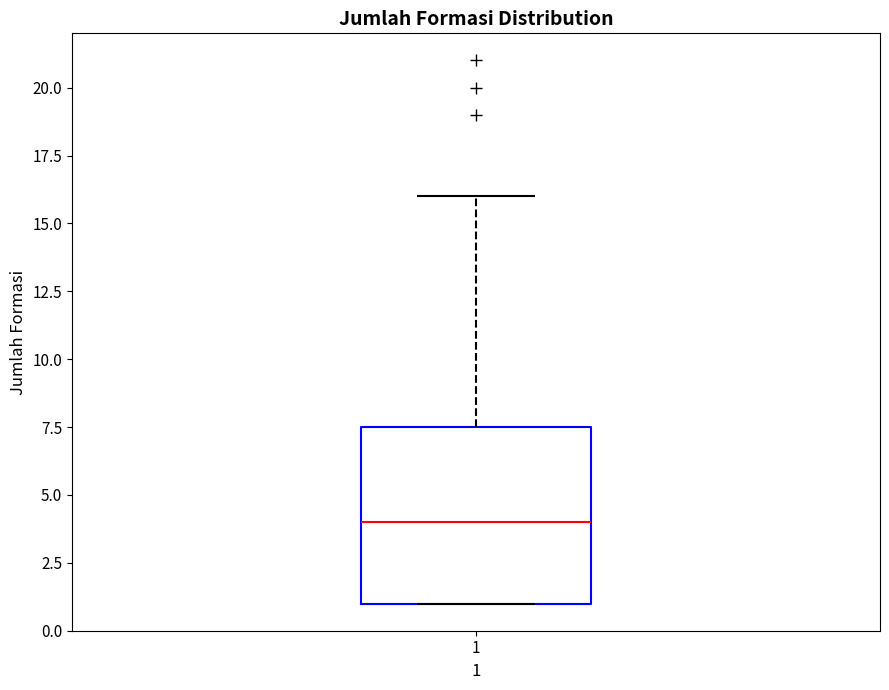

Transcribe this box plot: give where the median line is, the range the box spans, and where the two whiskers end, as read against the y-axis. The values are not printed on the chart, so give them approximately, as read against the axis.

median 4.0, box 1.0 to 7.5, whiskers 1.0 to 16.0